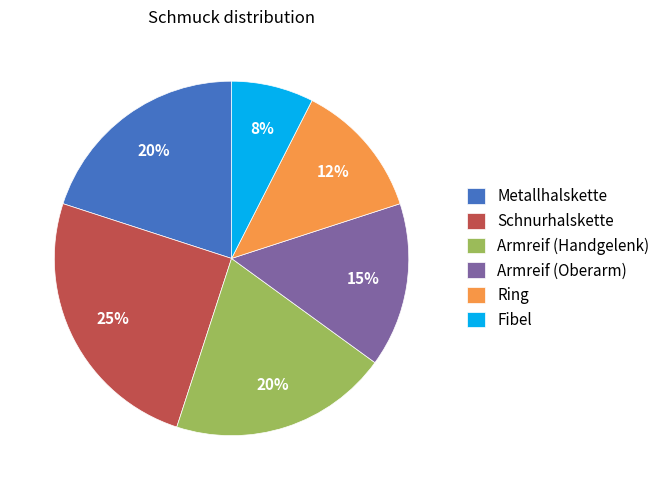

True or false: Metallhalskette accounts for 11% of the total.

False